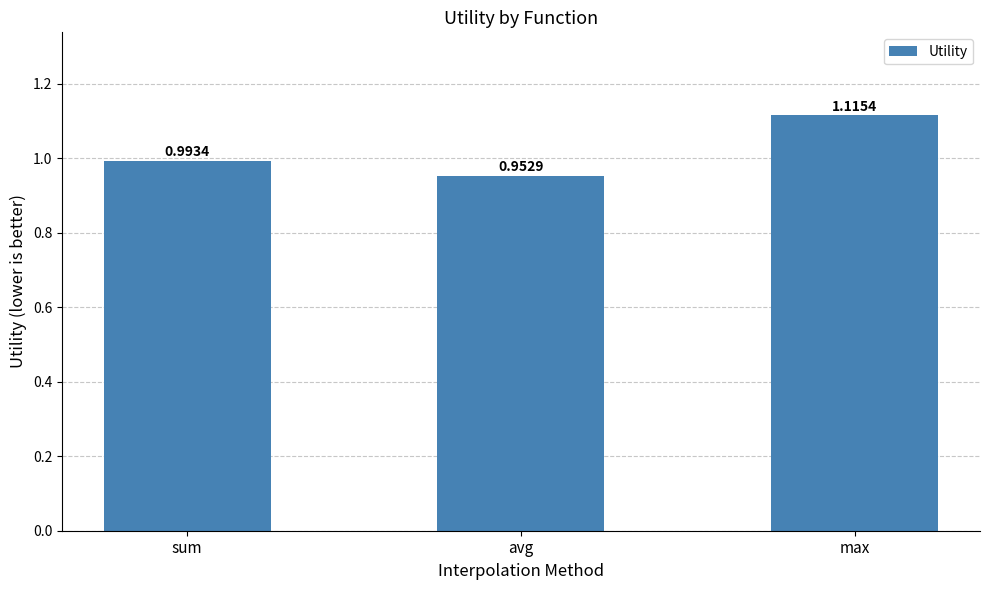

What is the sum of the values at avg and sum?

1.9